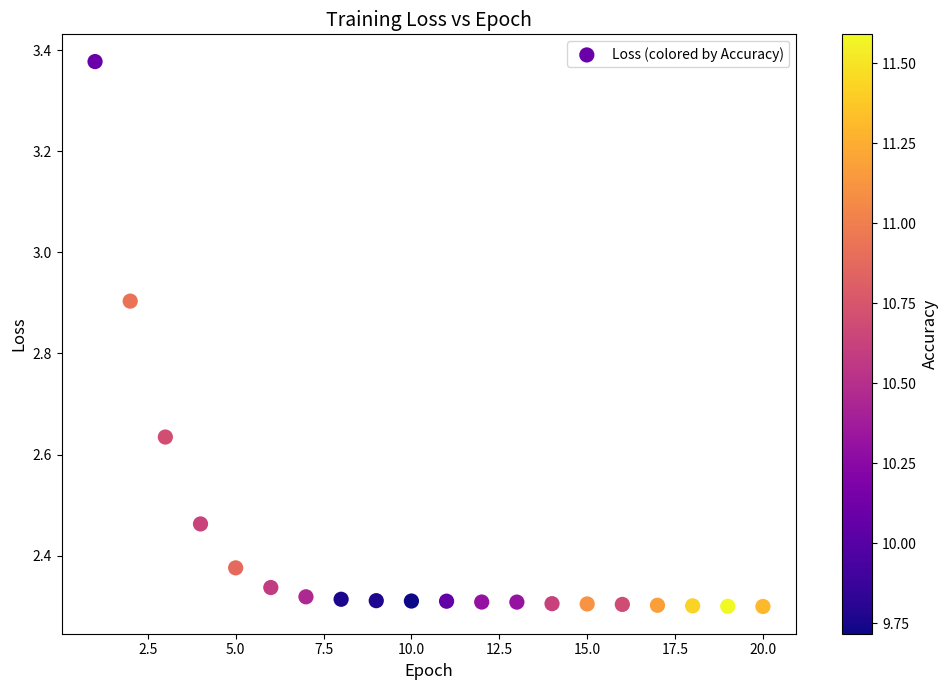

What is the range of Y values (max minus min)?

1.1